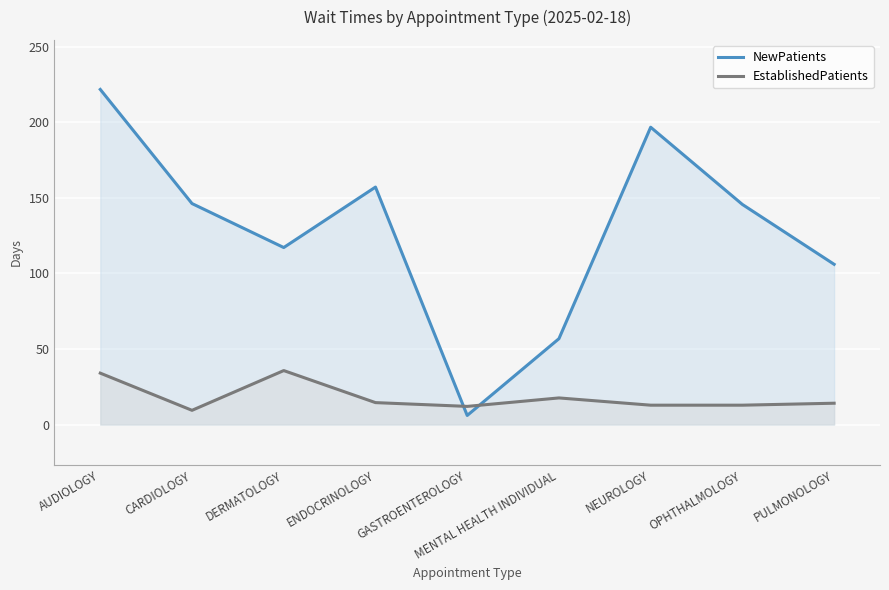

Which series has the largest total across all categories?

NewPatients